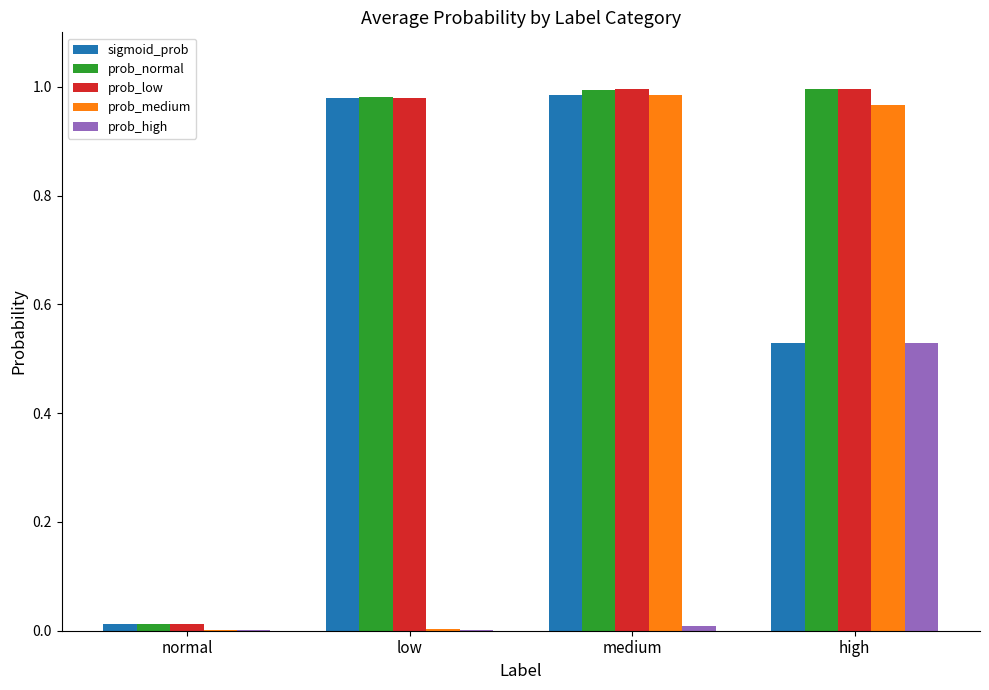

The prob_high series shows 0.3 at high. True or false?

False